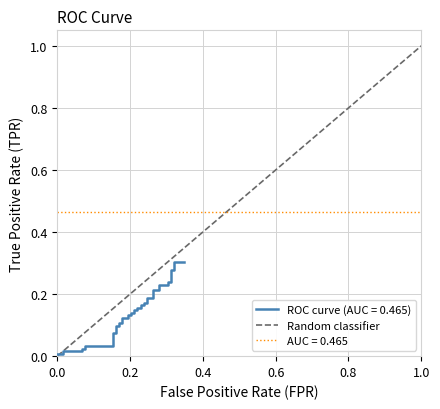

What is the value of the 2nd point from the left?

1